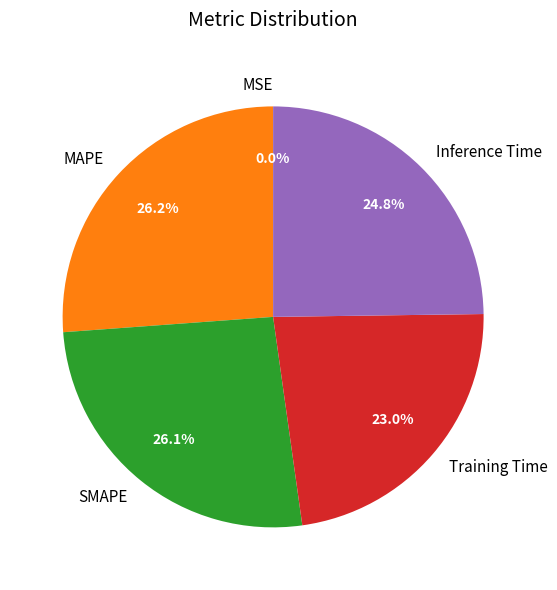

Does Inference Time account for over 50% of the chart?

No